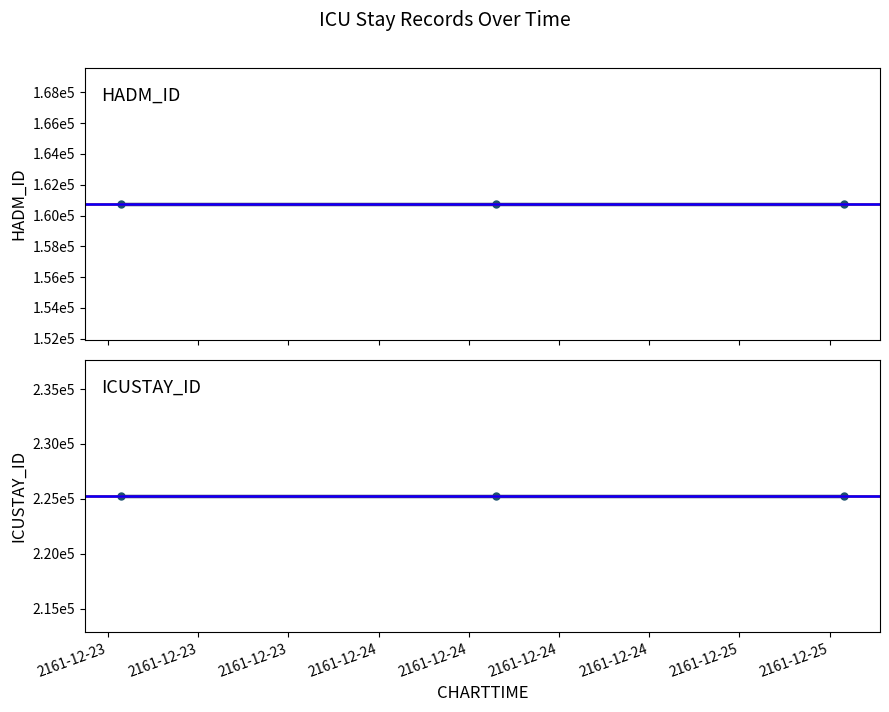

At which category is the sum across all series the highest?

2161-12-23